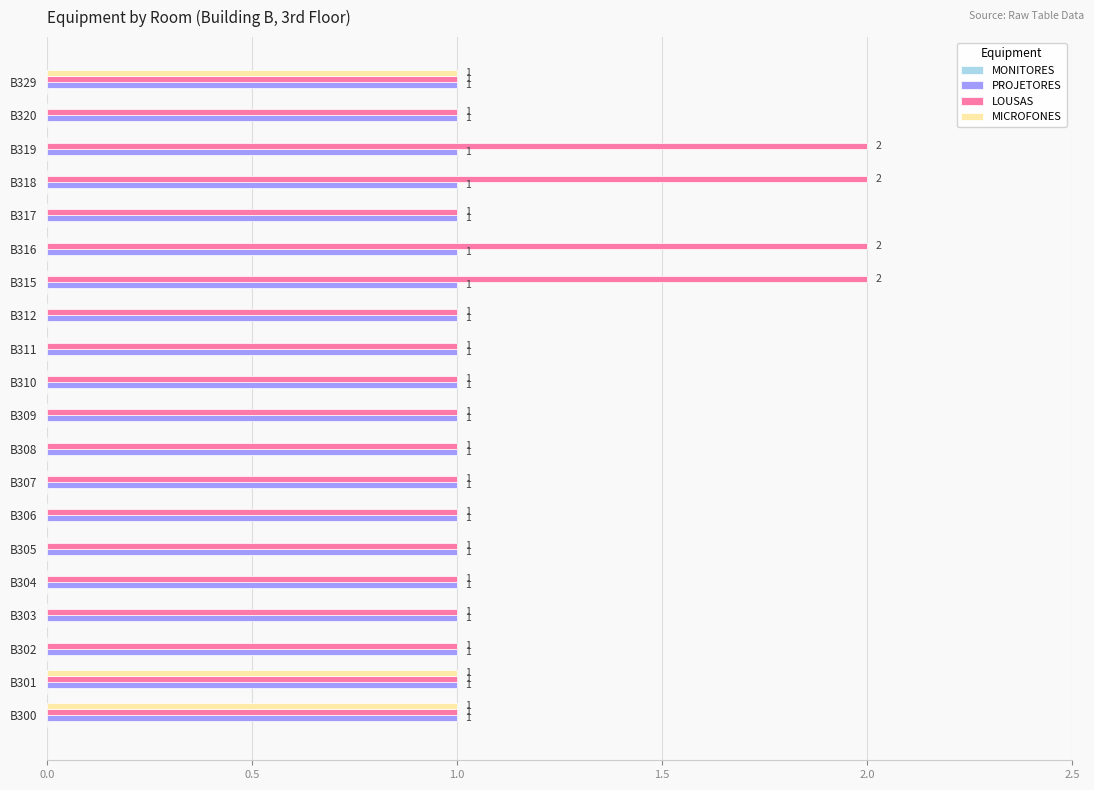

The value of PROJETORES at B310 is 0. True or false?

False